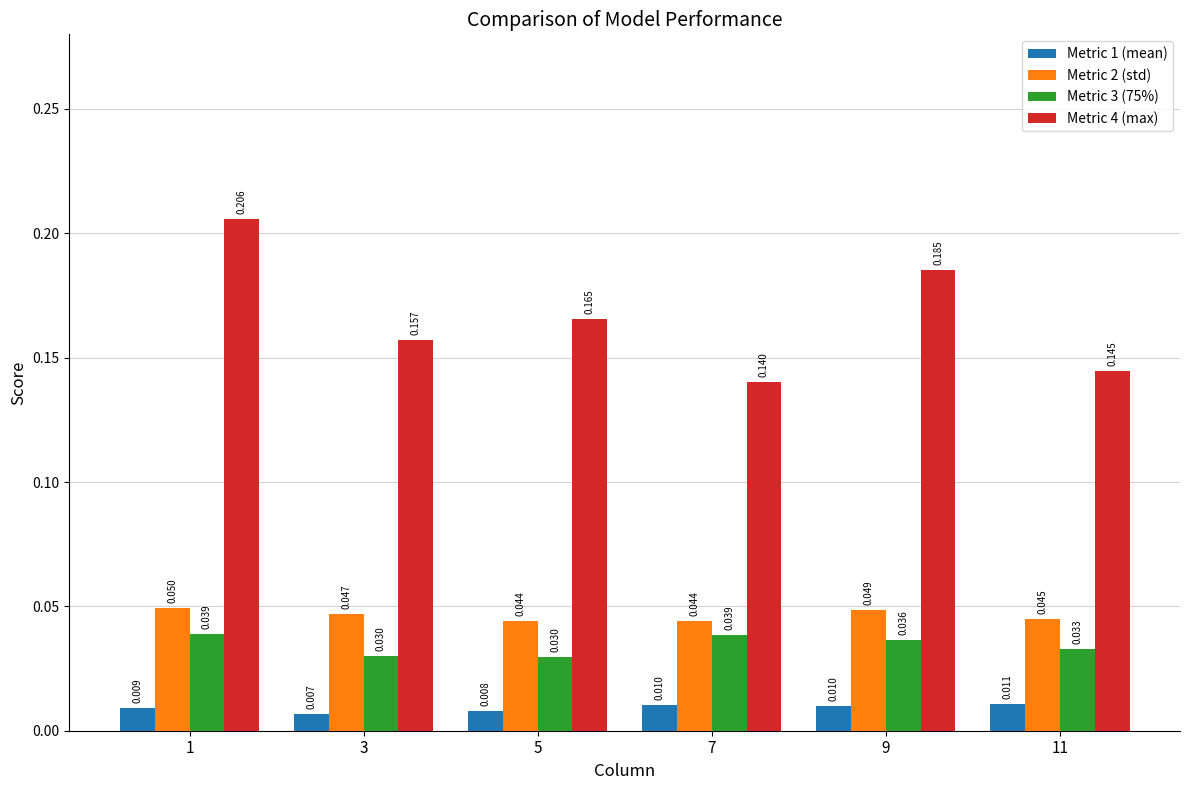

Is the value of Metric 2 (std) at 7 greater than the value of Metric 4 (max) at 11?

No